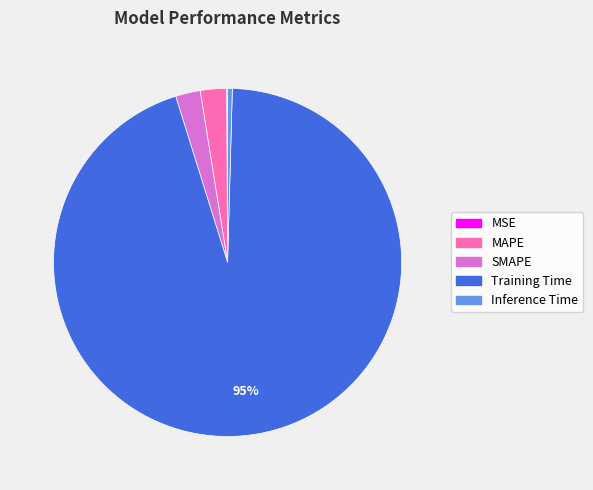

To the nearest percent, what is the average slice percentage?

20%